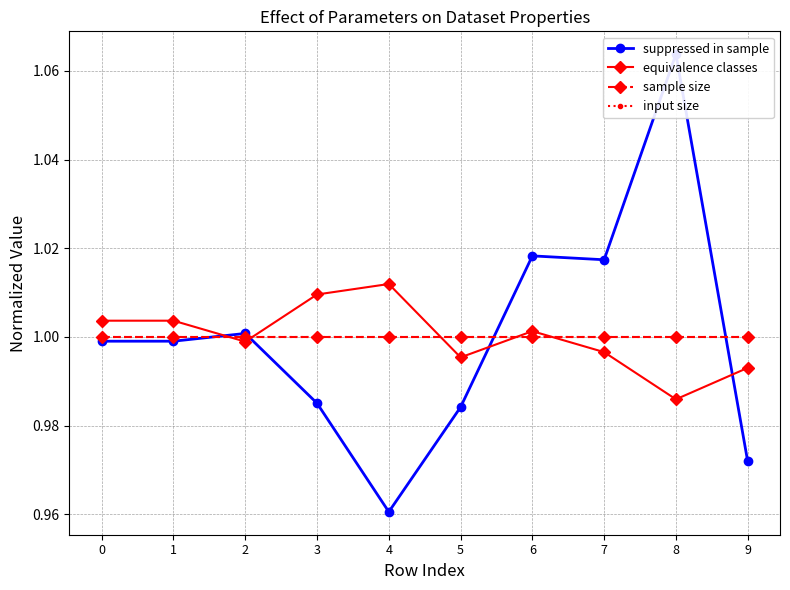

Where do suppressed in sample and equivalence classes first cross each other?

1 and 2